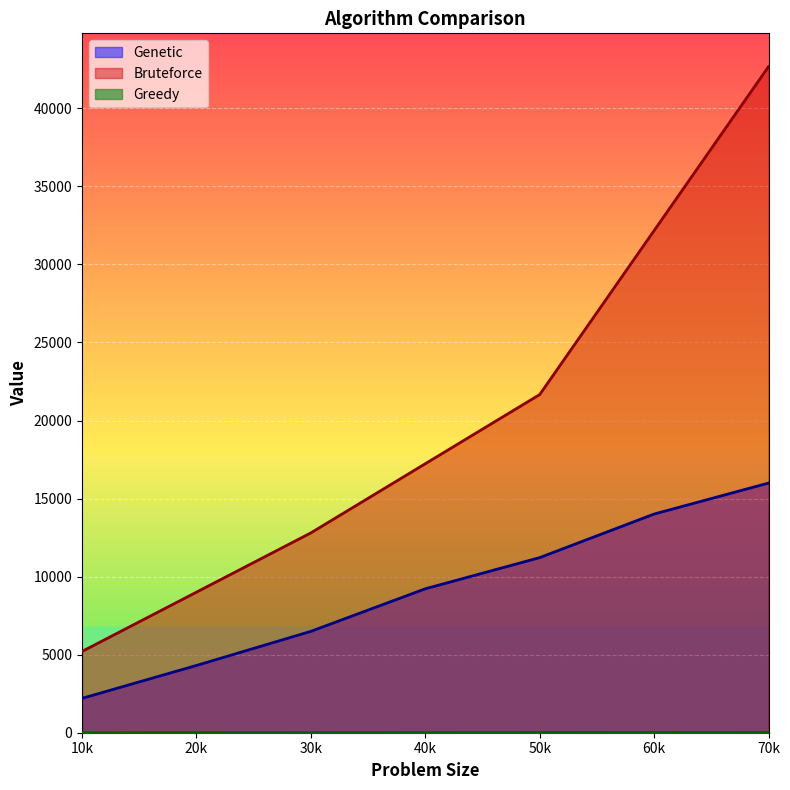

Reading right to left, what are all the values shown in this chart?

Genetic: 70000=15992	60000=14008	50000=11217	40000=9219	30000=6493	20000=4308	10000=2202
Bruteforce: 70000=42669	60000=32165	50000=21661	40000=17231	30000=12801	20000=9004	10000=5207
Greedy: 70000=23	60000=20	50000=17	40000=13	30000=9	20000=6	10000=2